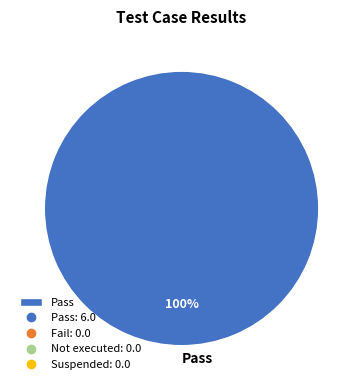

Count the number of slices in the pie.

1